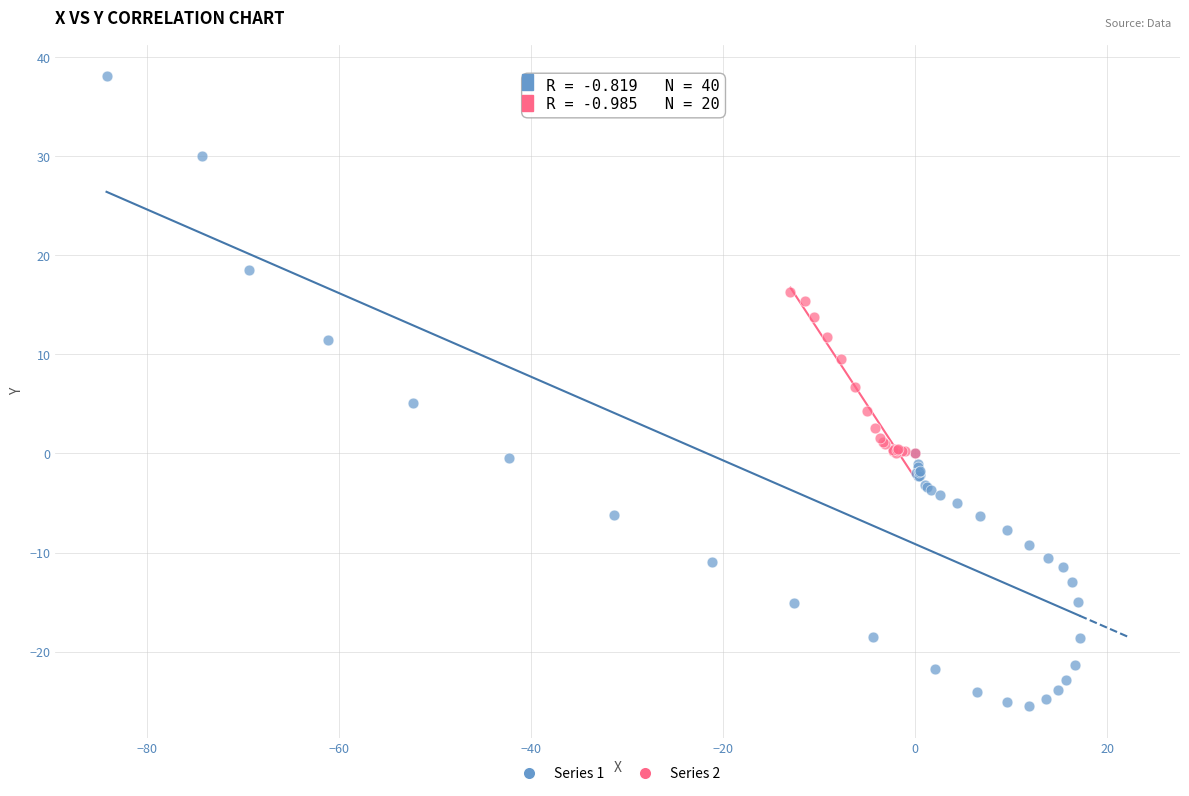

Which series contains the highest Y value?

Series 1